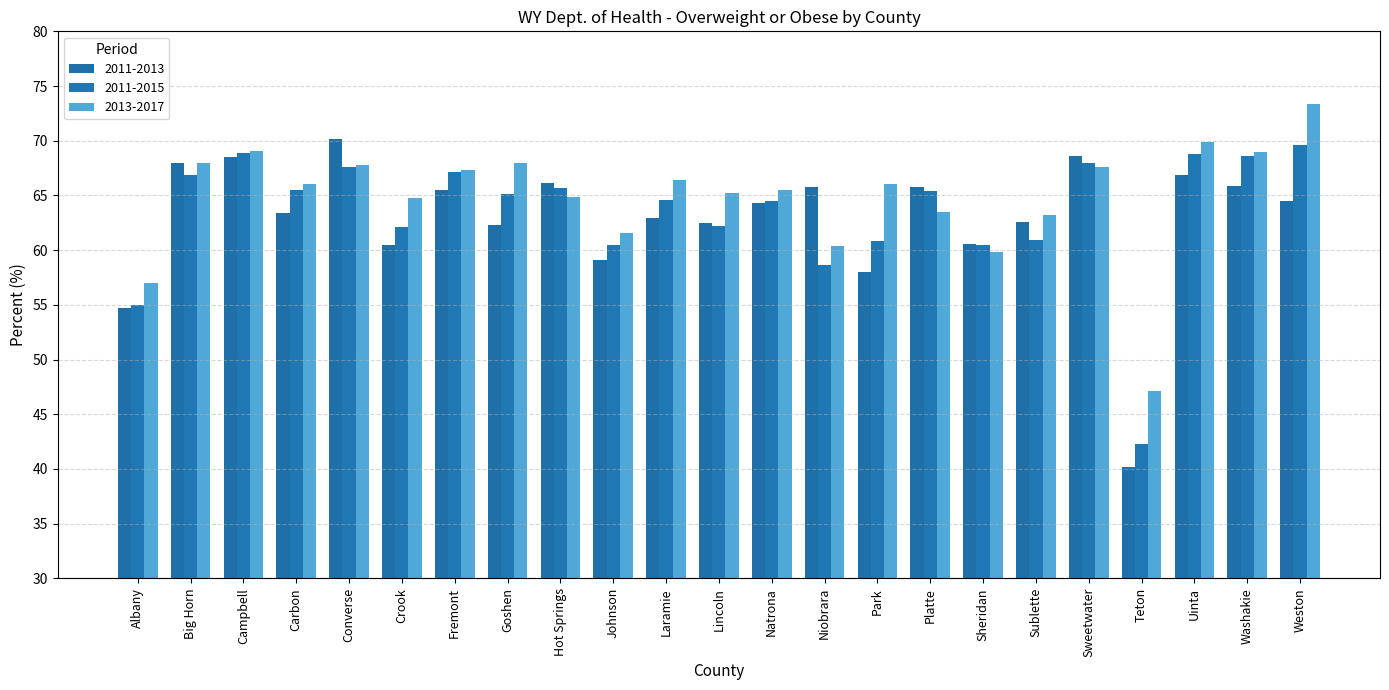

Count the number of data series in this chart.

3